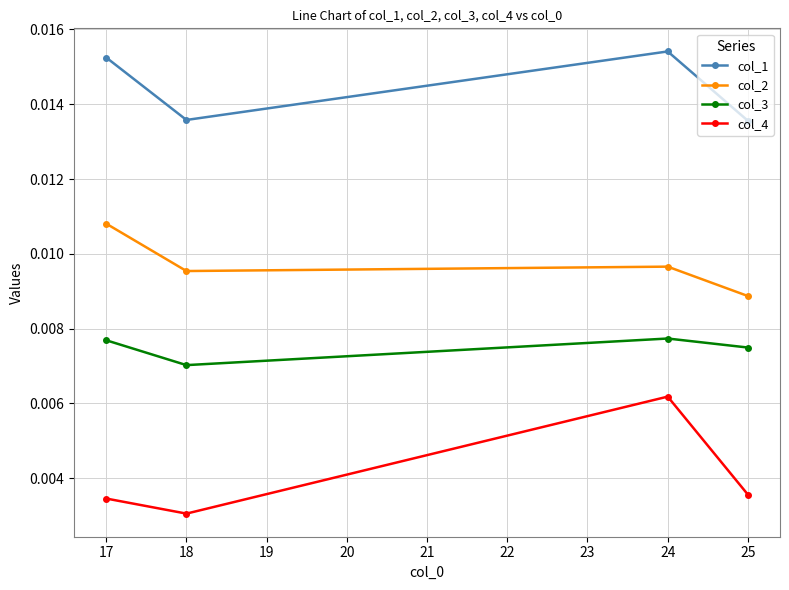

Is this an area chart (filled region under the line)?

No